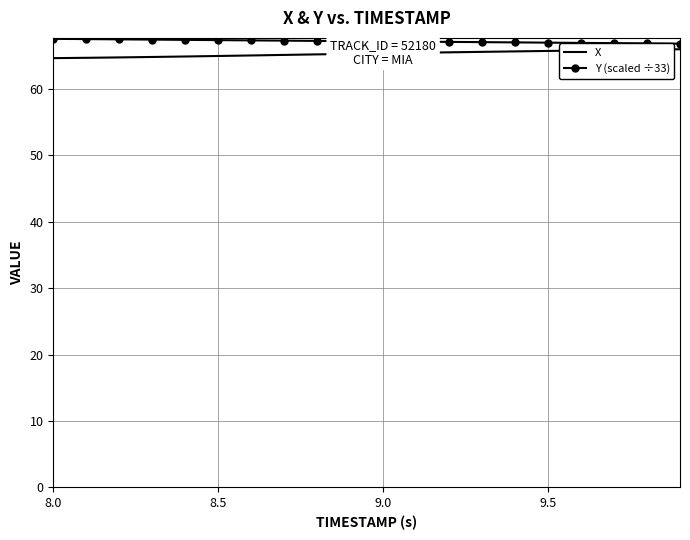

At how many categories does at least one series exceed 65?

20